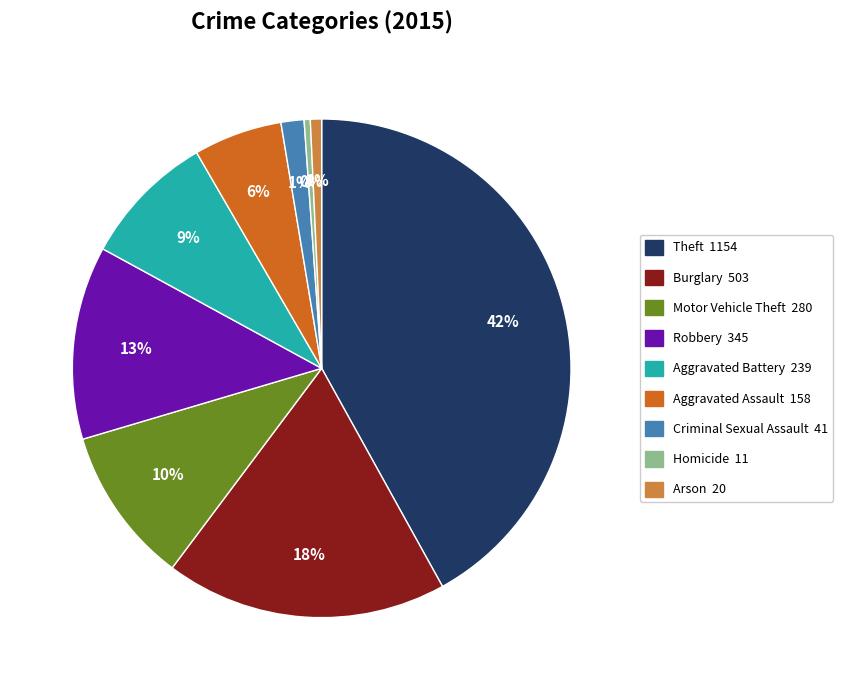

Count the number of slices in the pie.

9